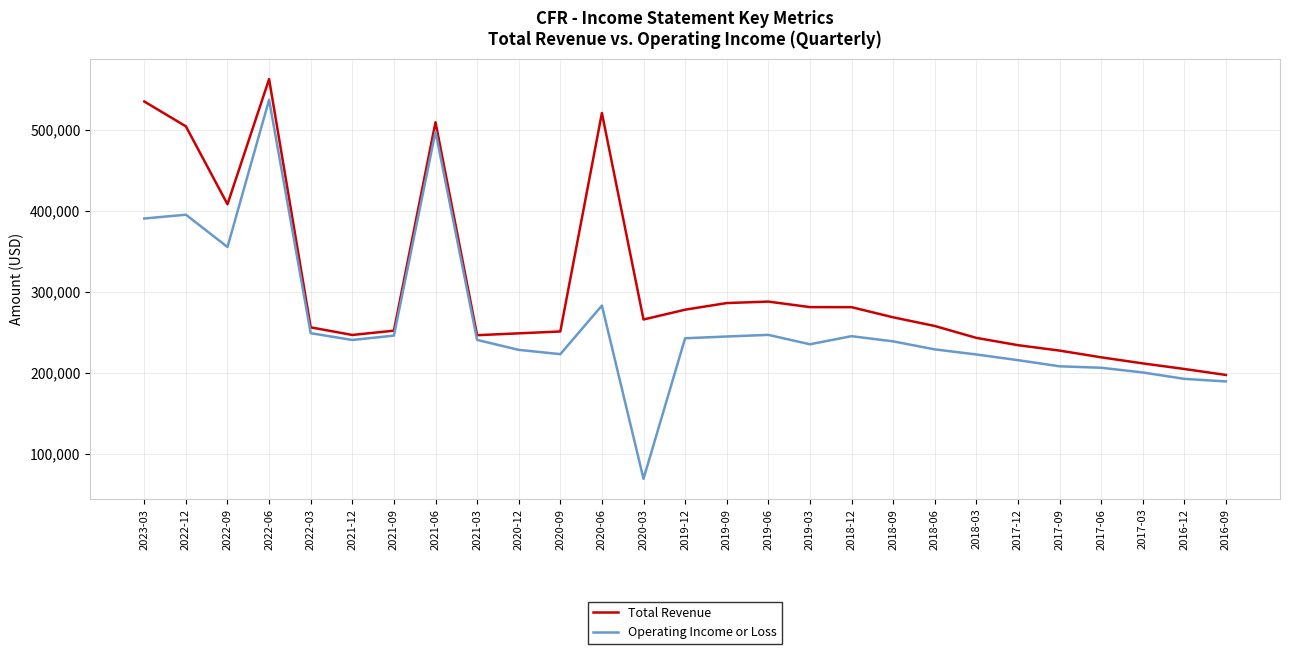

True or false: Operating Income or Loss and Total Revenue intersect in this chart.

False